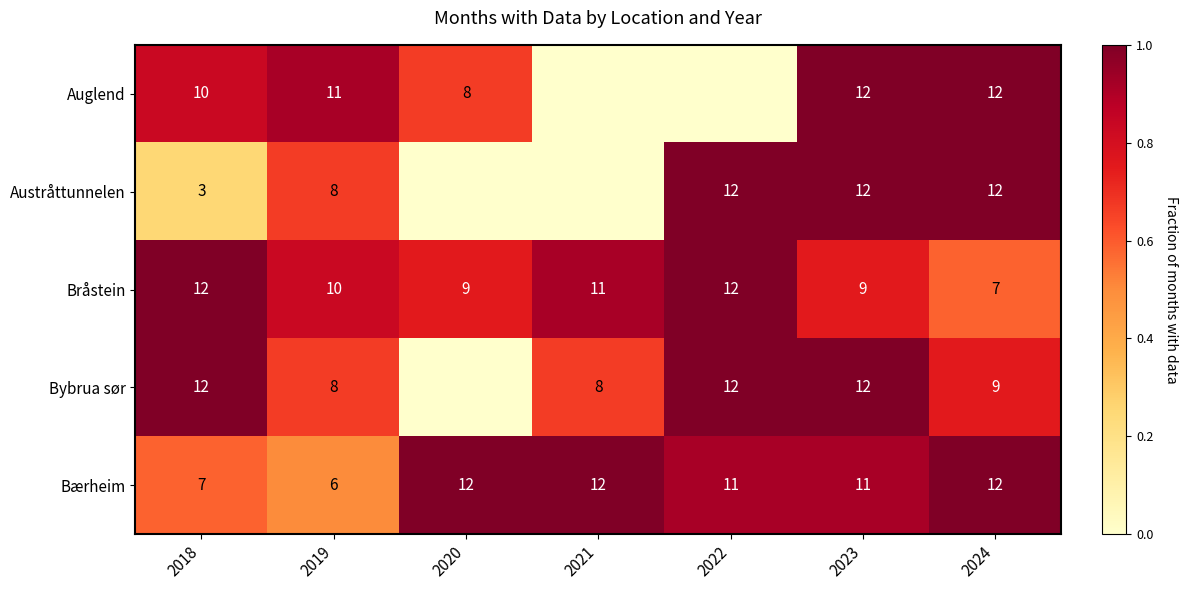

What is the difference between the maximum and minimum values in the Bråstein series?

5